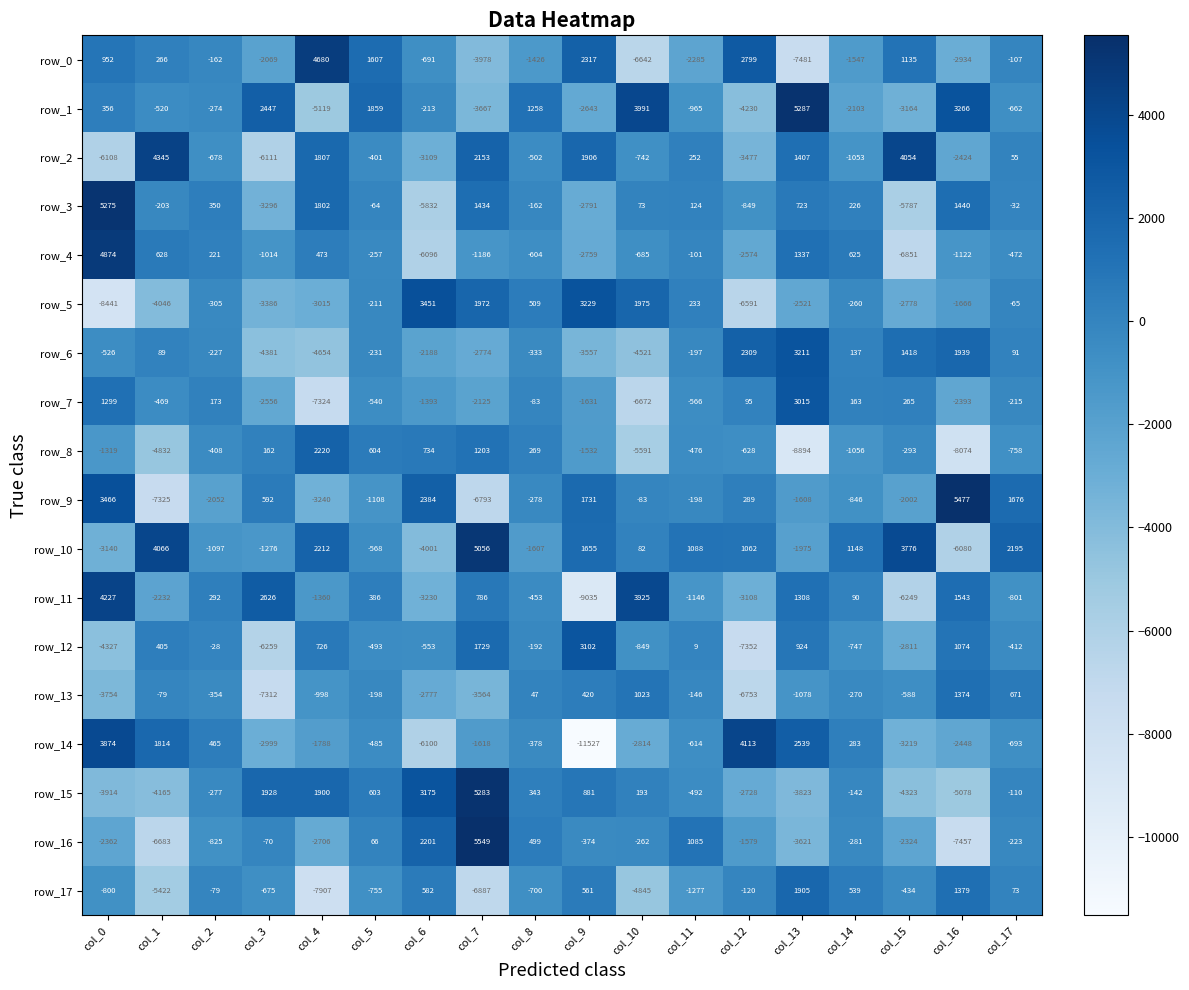

Count the number of data series in this chart.

18